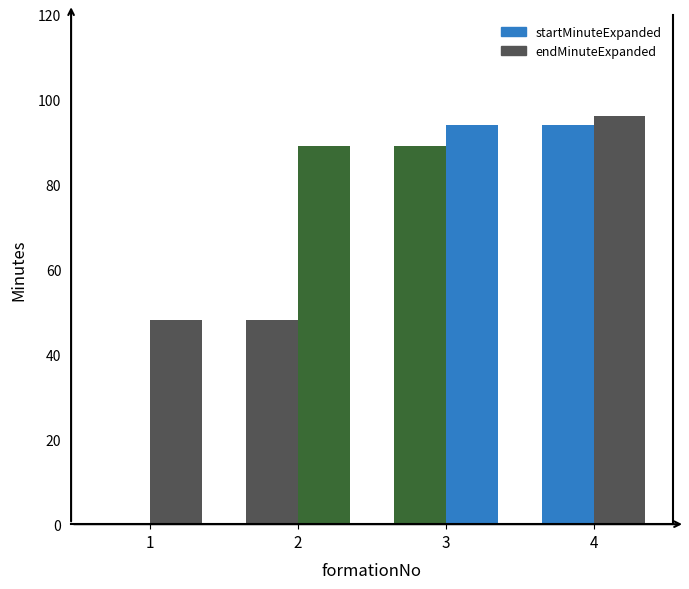

Rank the series at 2 from lowest to highest value.

startMinuteExpanded, endMinuteExpanded